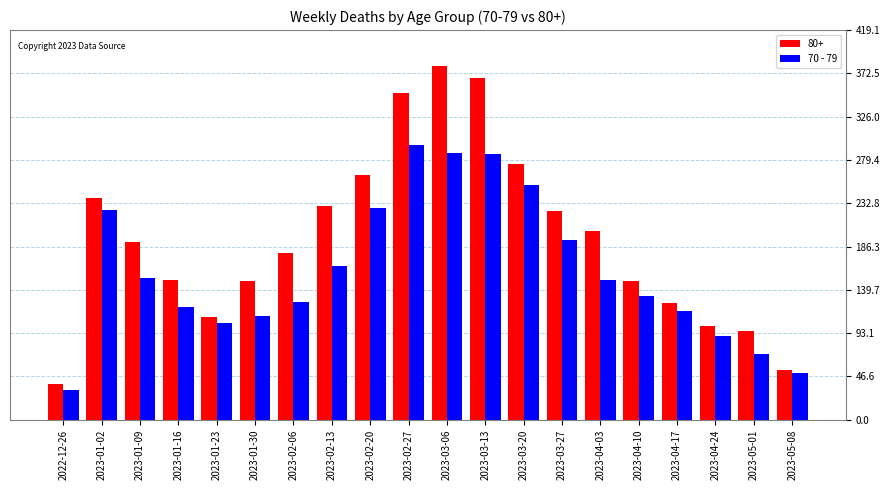

Rank the series by their average value, from highest to lowest.

80+, 70 - 79